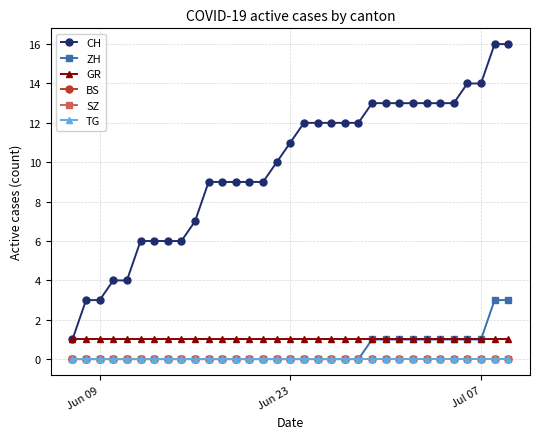

Is this an area chart (filled region under the line)?

No